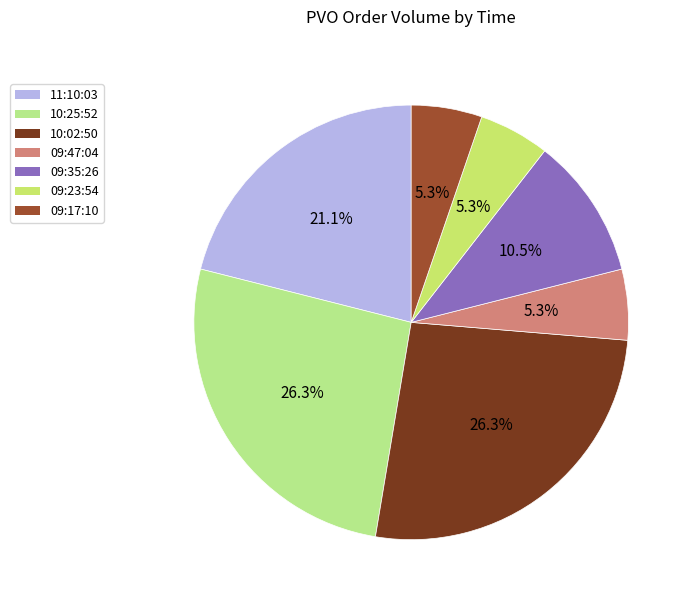

How many segments does this pie chart have?

7